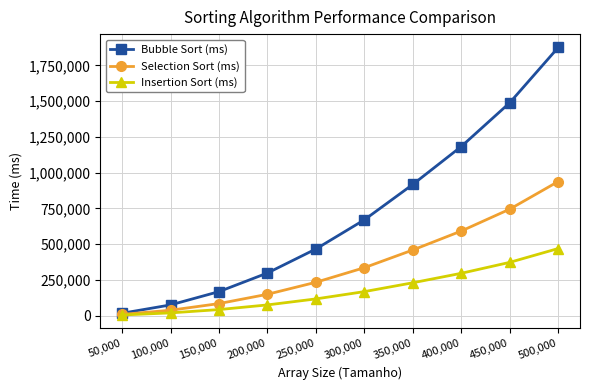

The Insertion Sort (ms) series shows 91106.5 at 300,000. True or false?

False